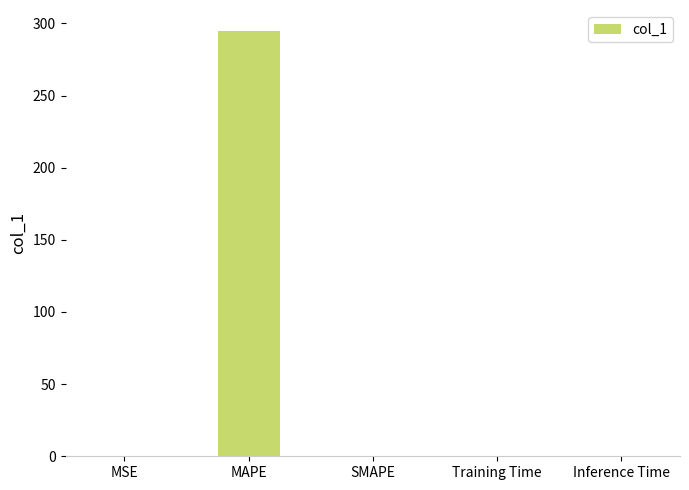

How many data points are above 0?

4